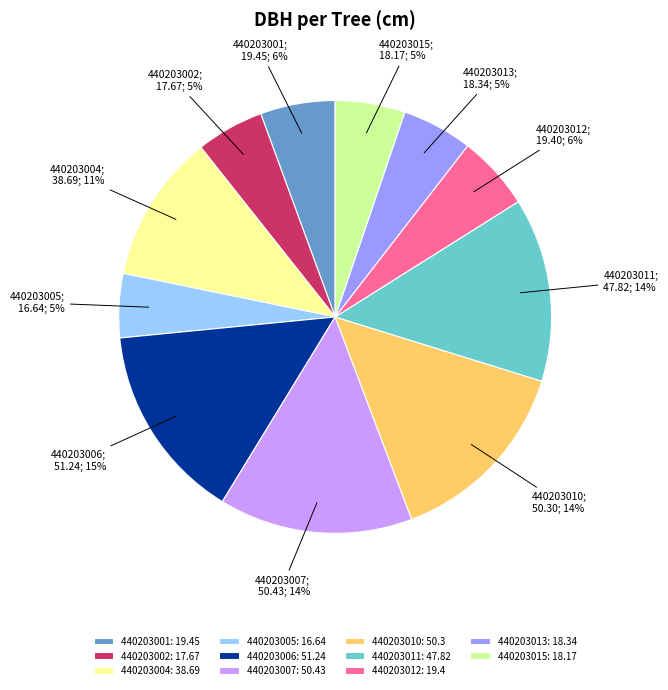

To the nearest percent, what is the average slice percentage?

9%